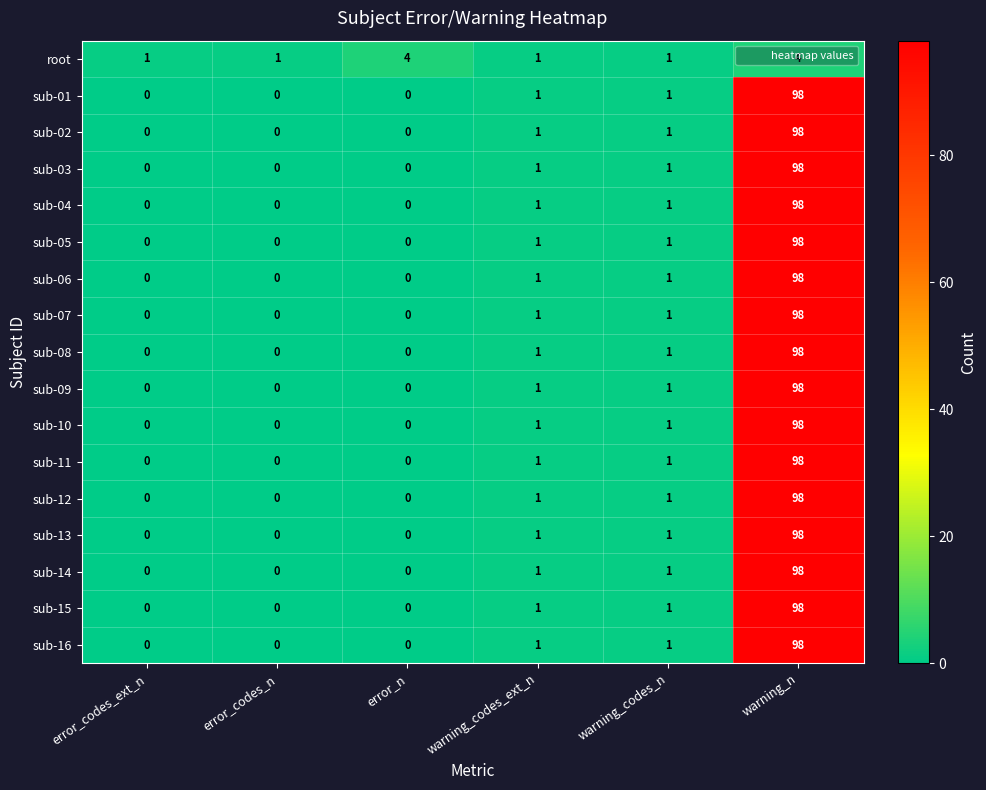

What is the highest value of the sub-07 series?

98